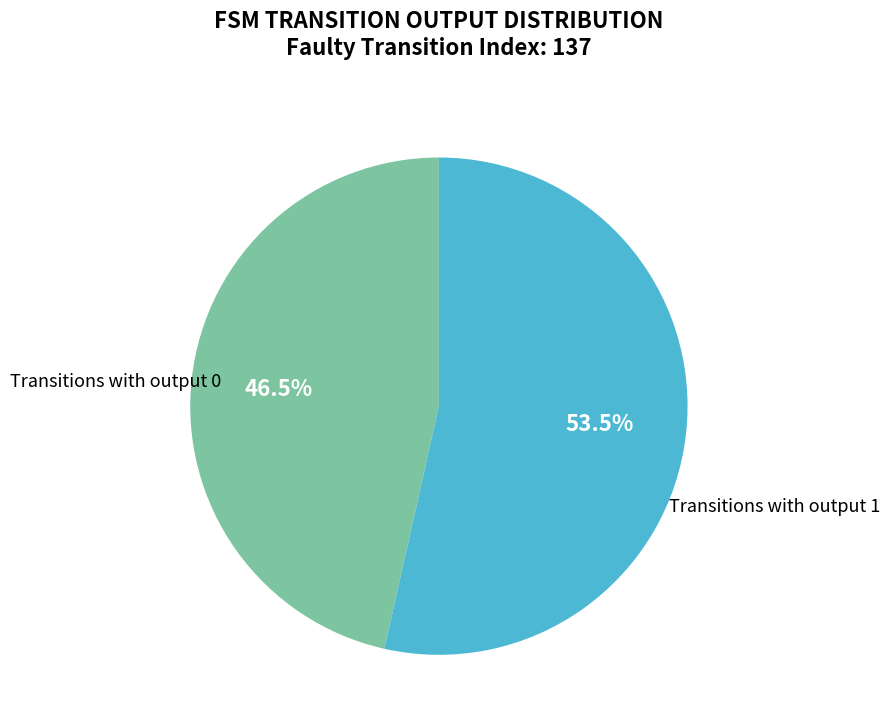

Does any single category account for the majority?

Yes